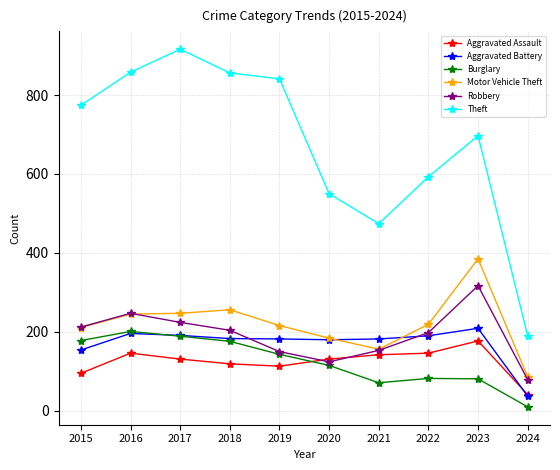

What is the average value of the Theft series?

675